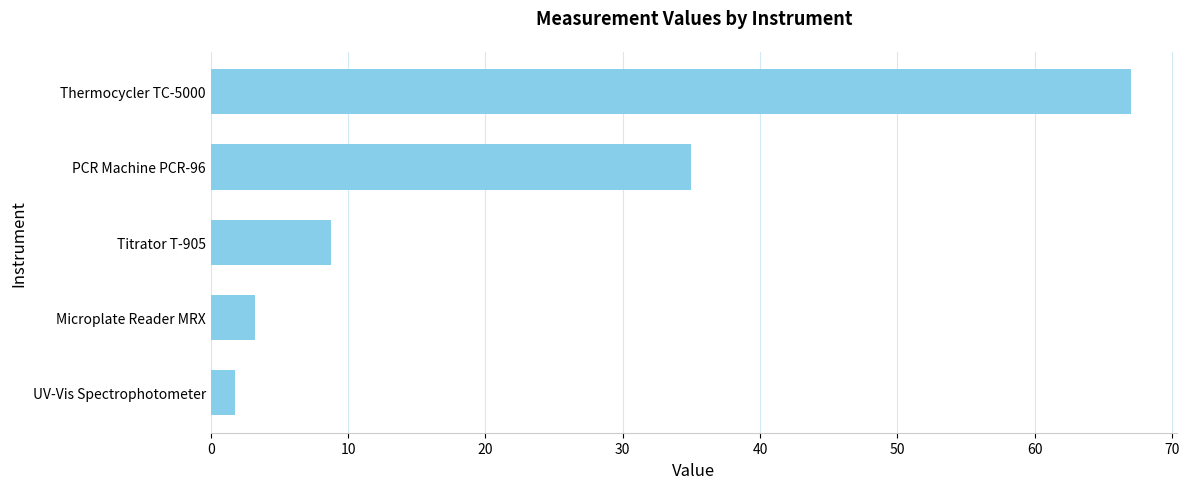

What is the difference between the second highest and minimum values?

33.2